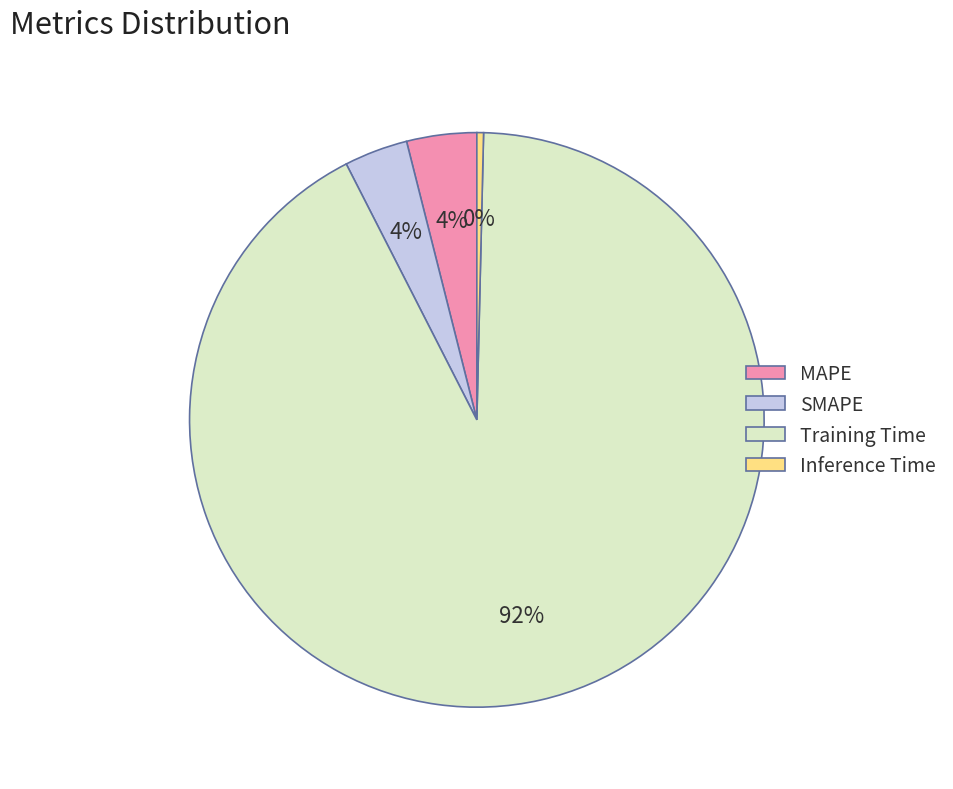

To the nearest percent, what is the difference between the largest and smallest slice percentages?

92%